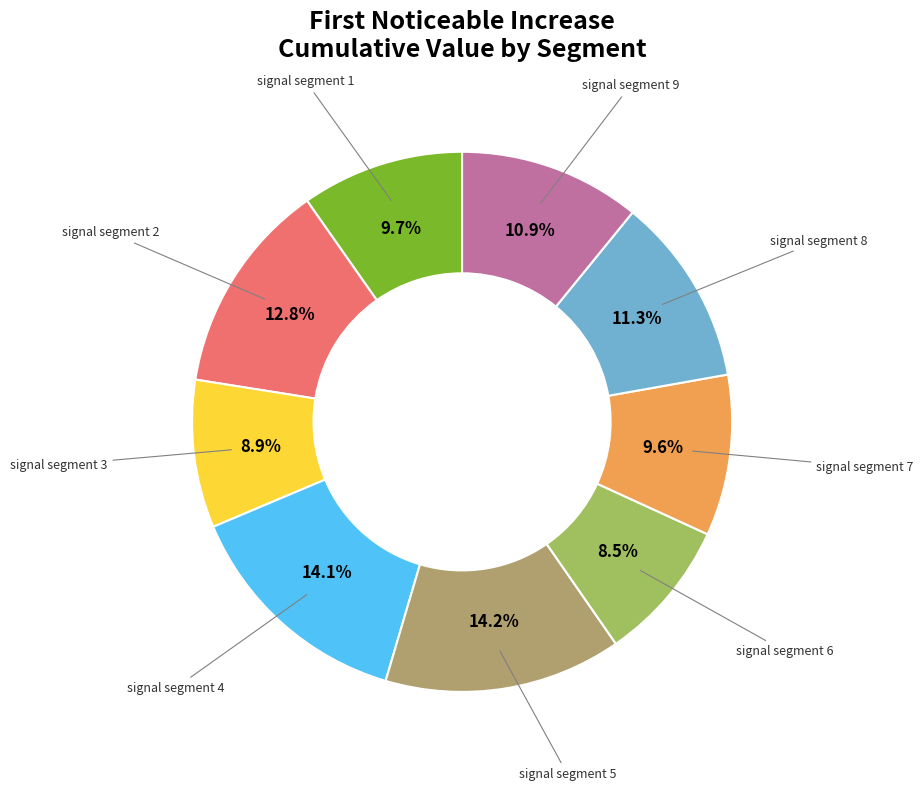

How many segments does this pie chart have?

9